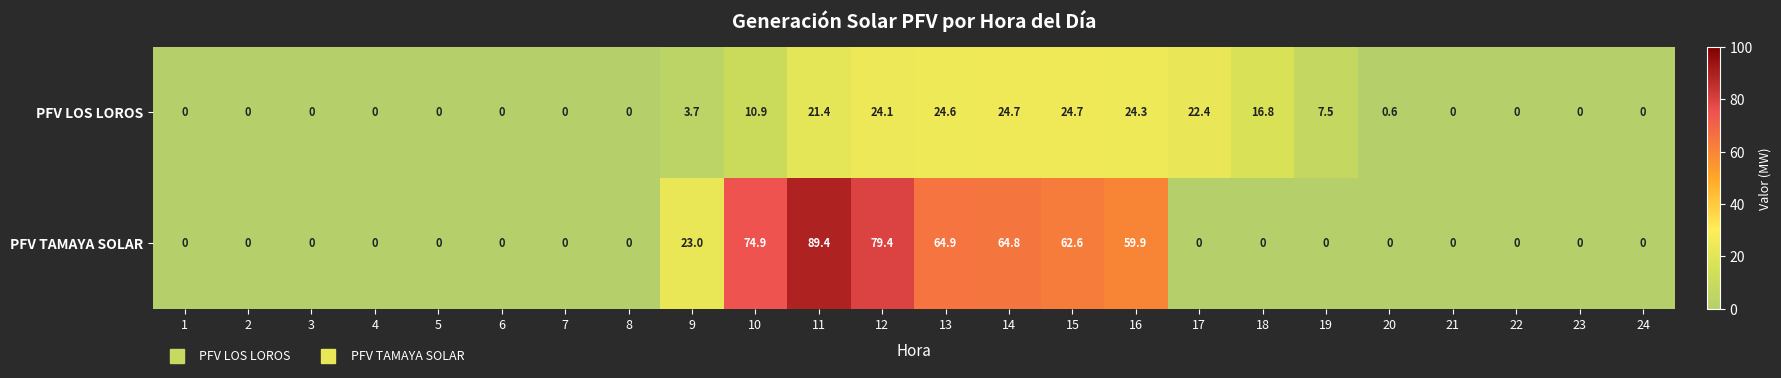

Is the value of PFV LOS LOROS at 2 greater than the value of PFV TAMAYA SOLAR at 14?

No